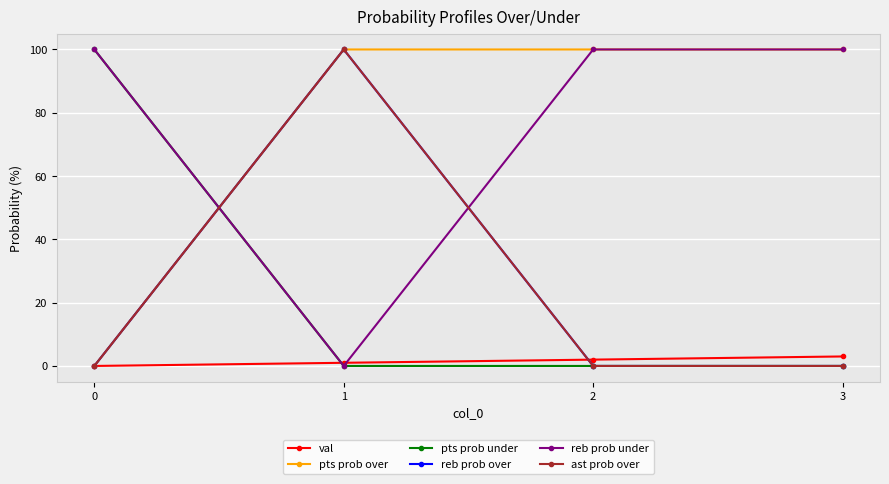

What is the difference between the maximum and second lowest values in the pts prob under series?

100